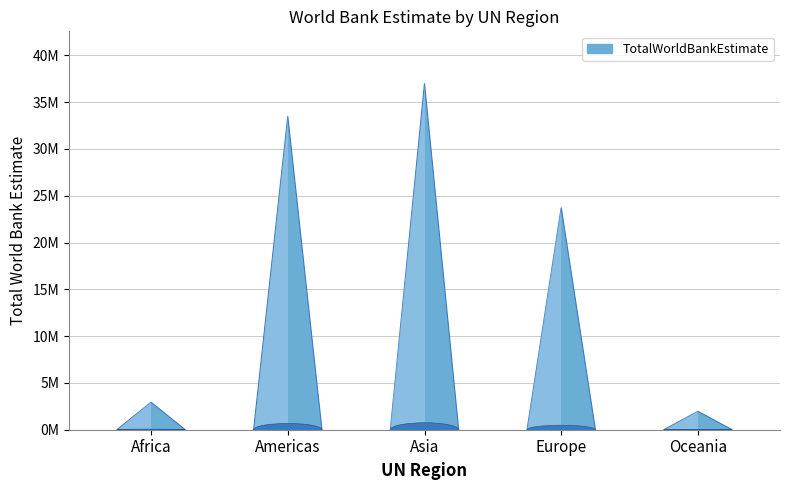

At which label is the value closest to 19491367?

Europe